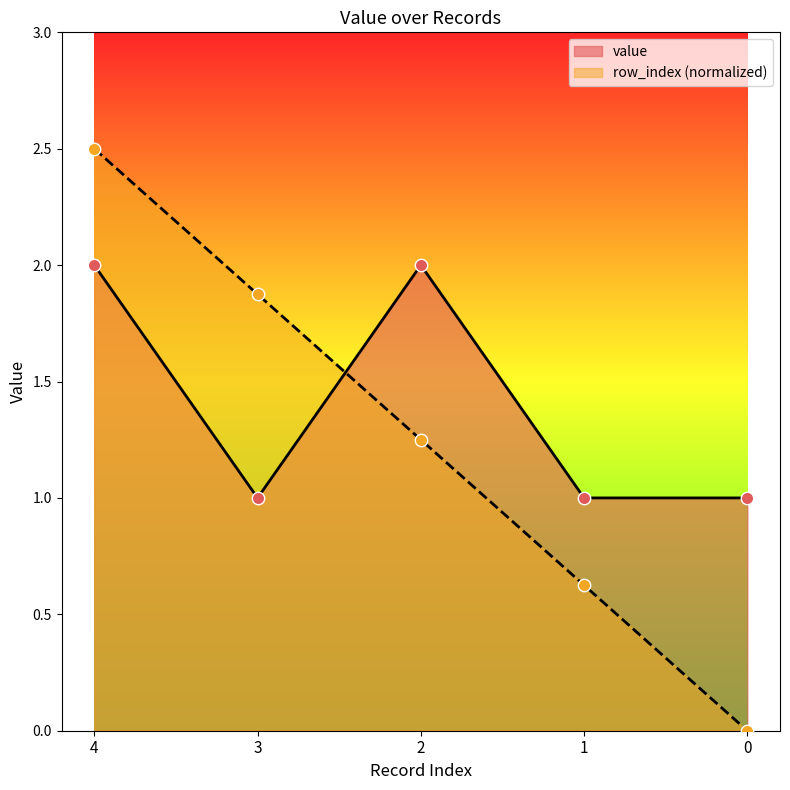

Which series reaches the maximum Y coordinate?

row_index